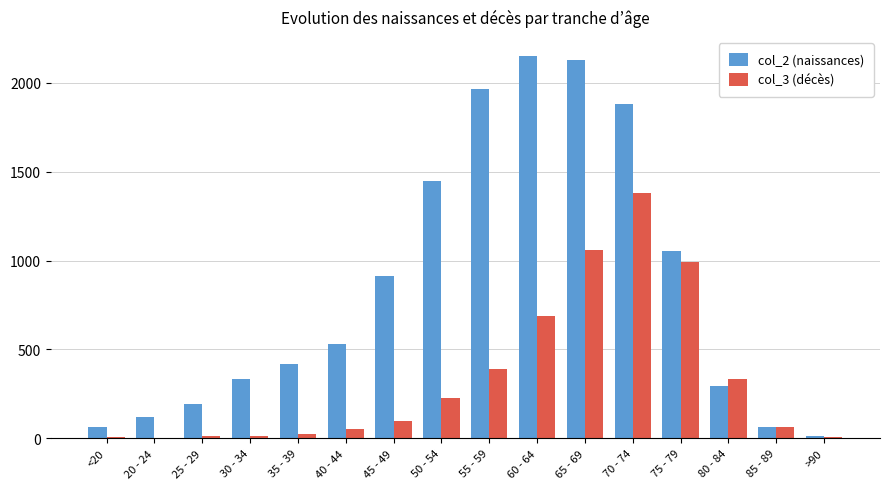

Are the bars horizontal?

No